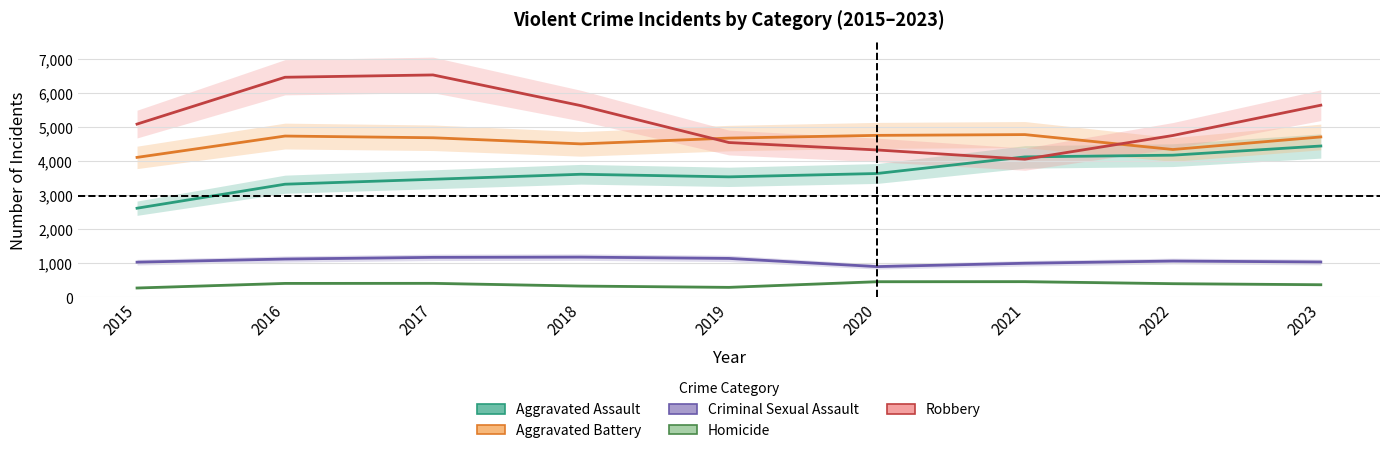

At which label does Robbery first exceed 5087?

2016